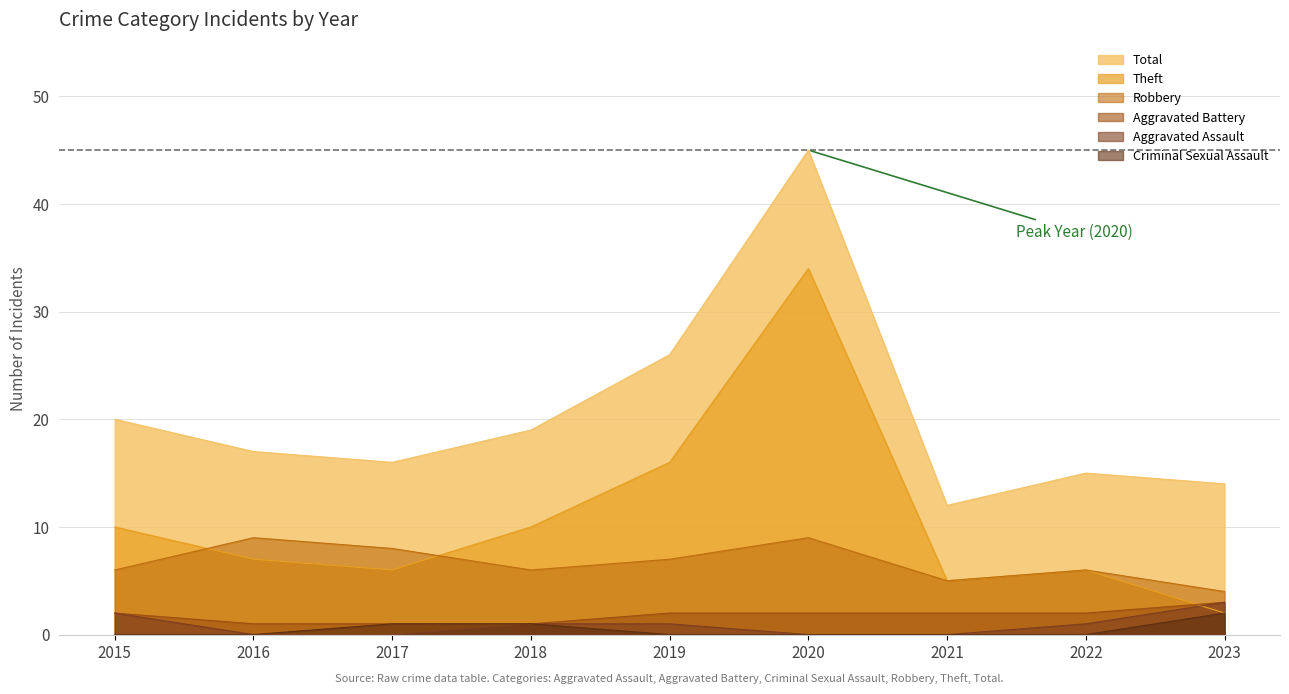

How many times do Aggravated Battery and Theft cross each other?

1